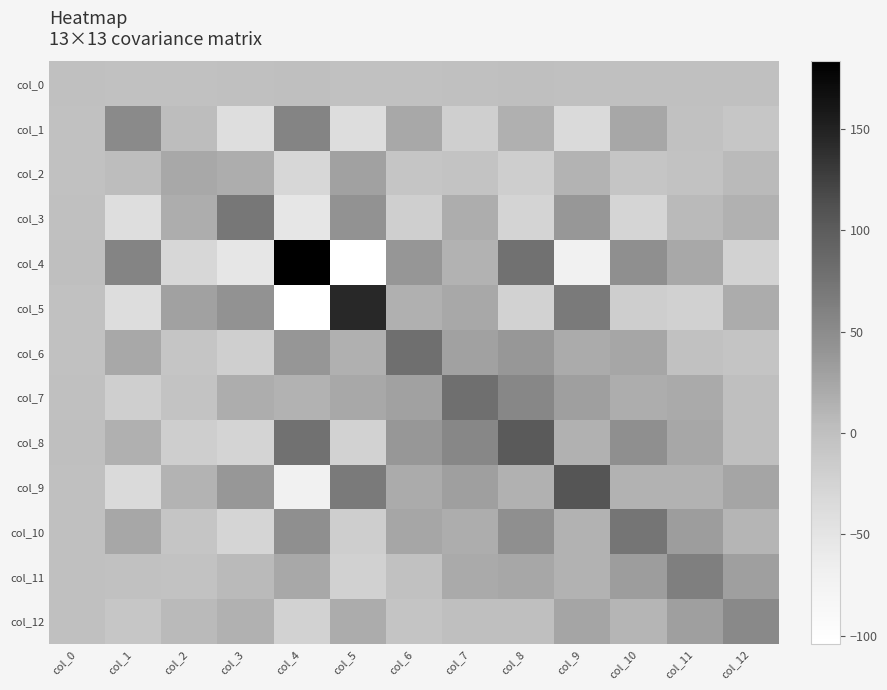

Which series has the widest spread of values?

col_4